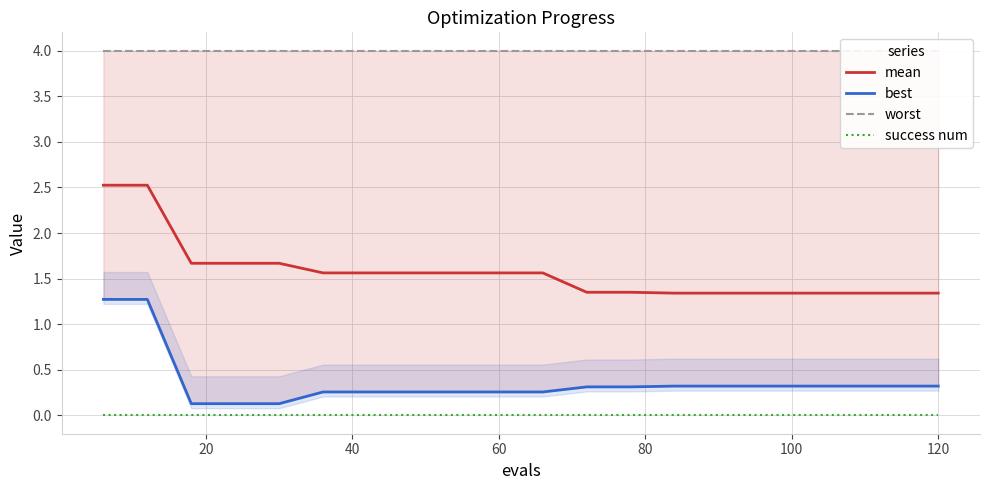

List the series in order of their peak value, lowest first.

success num, best, mean, worst